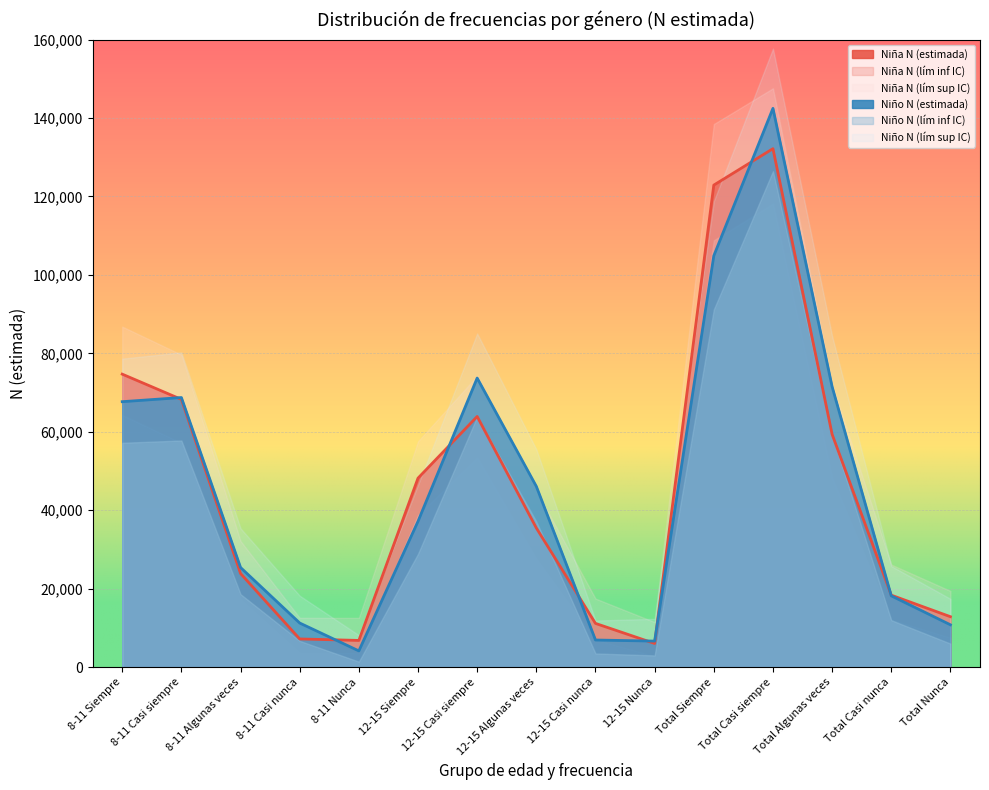

What is the sum of all Niña N (lím inf IC) values?

570497